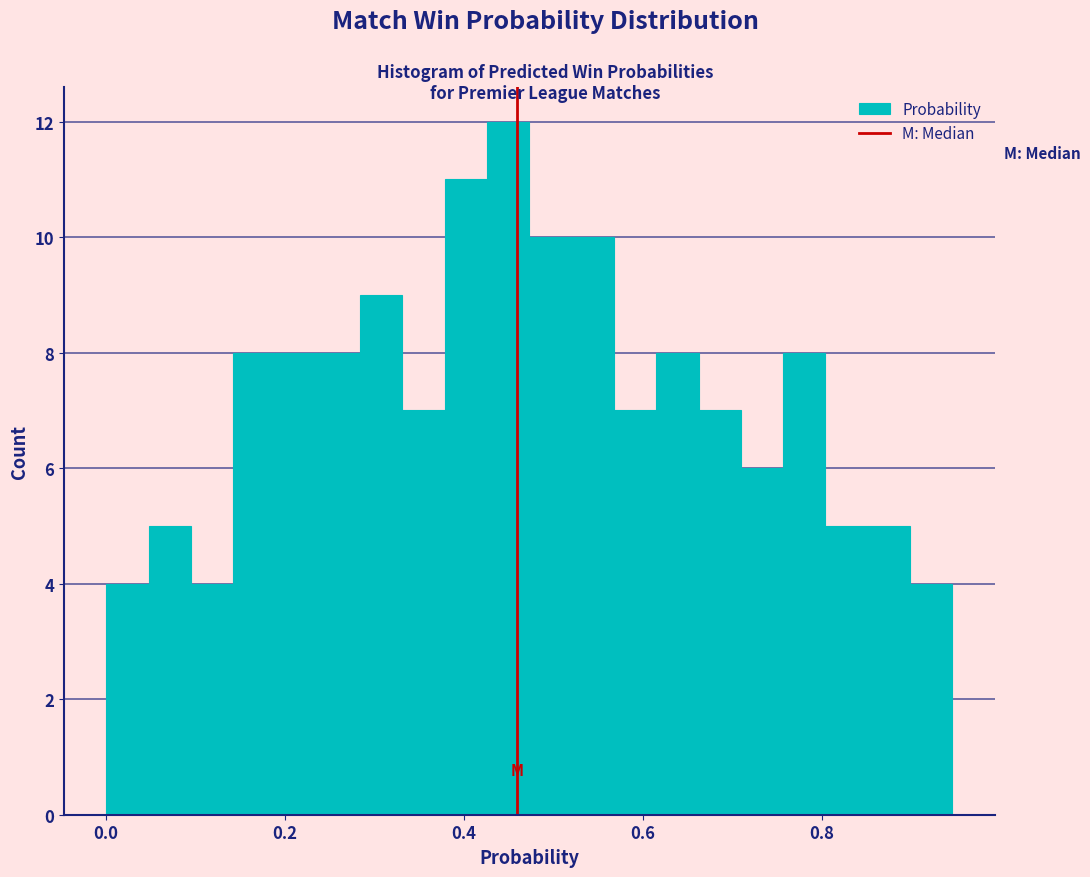

Read against the x-axis, roughly where is the centre of the tallest bar?

0.44